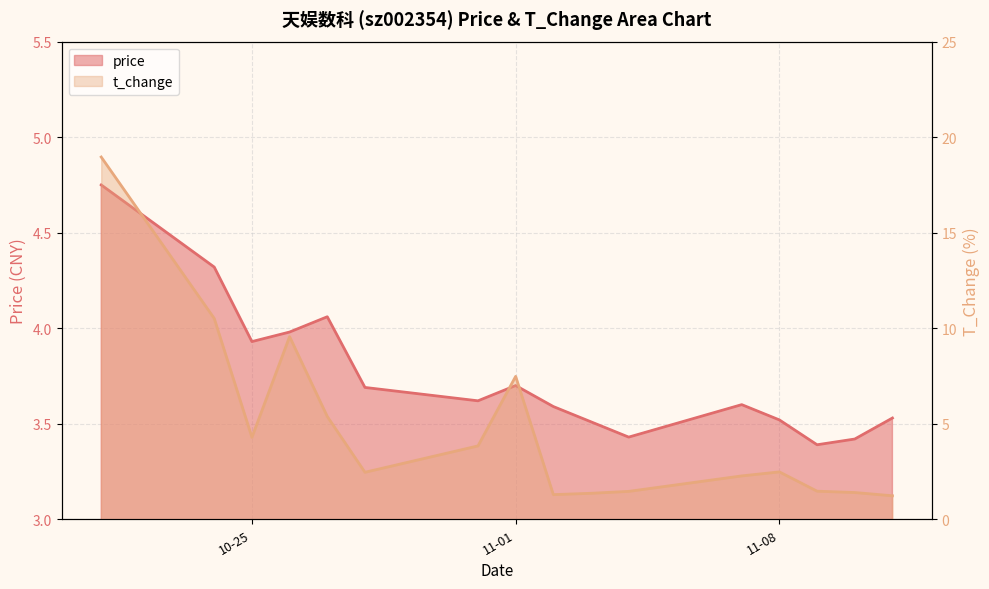

What is the sum of the price values at 11-08 and 10-25?

7.5